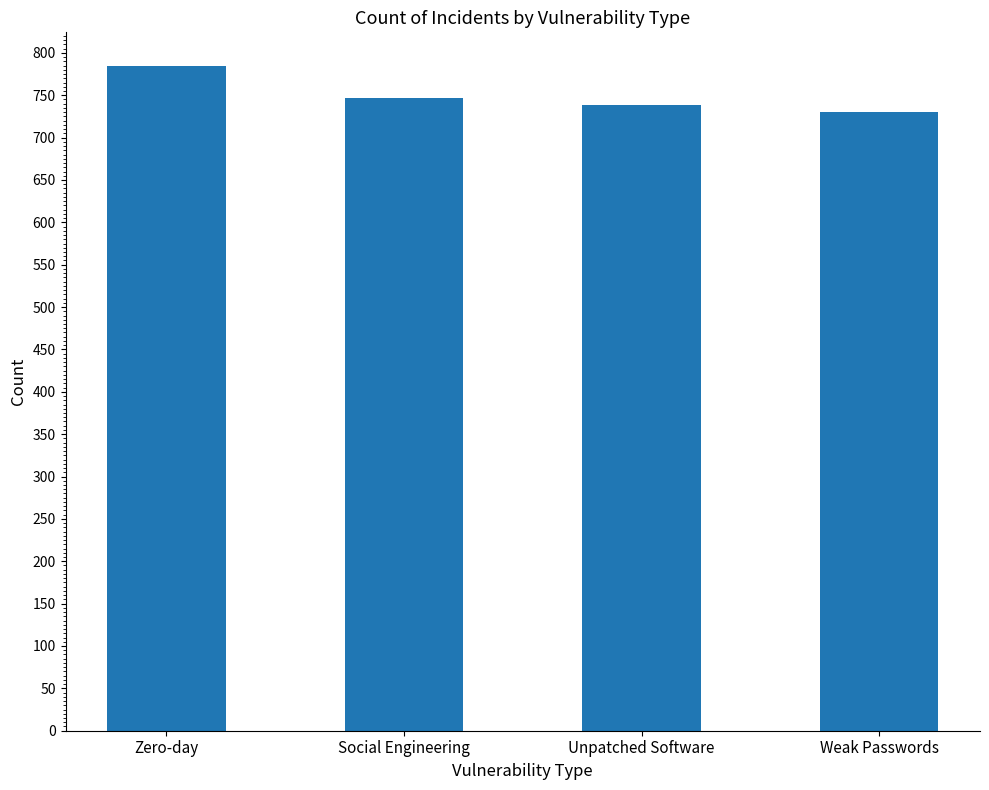

At which label is the value closest to 757?

Social Engineering